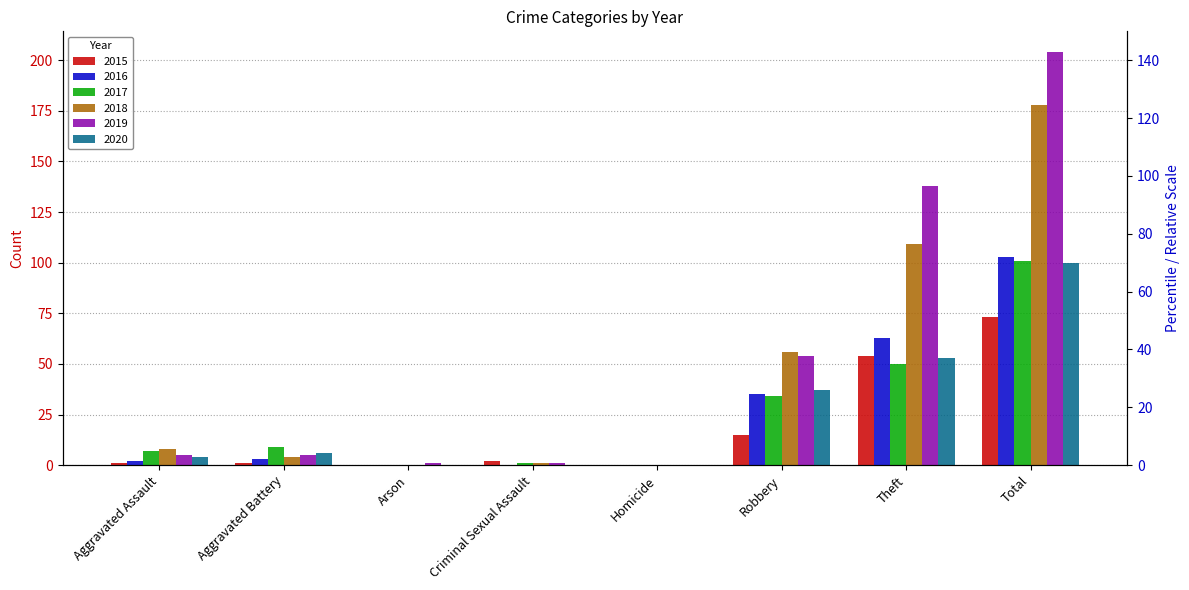

At which category is the sum across all series the highest?

Total